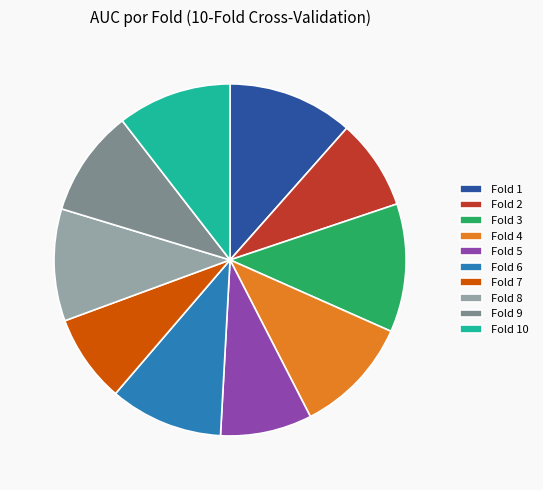

True or false: Fold 2 accounts for 1% of the total.

False